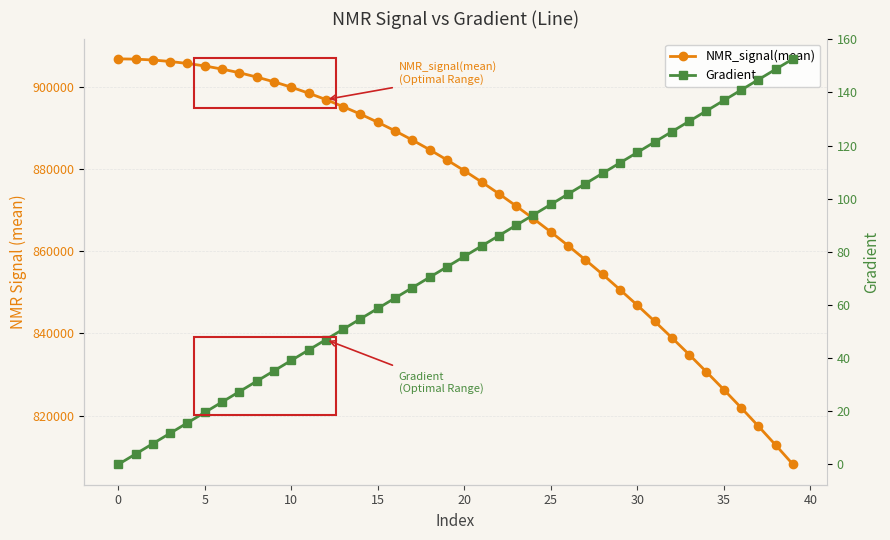

Count the number of data series in this chart.

2